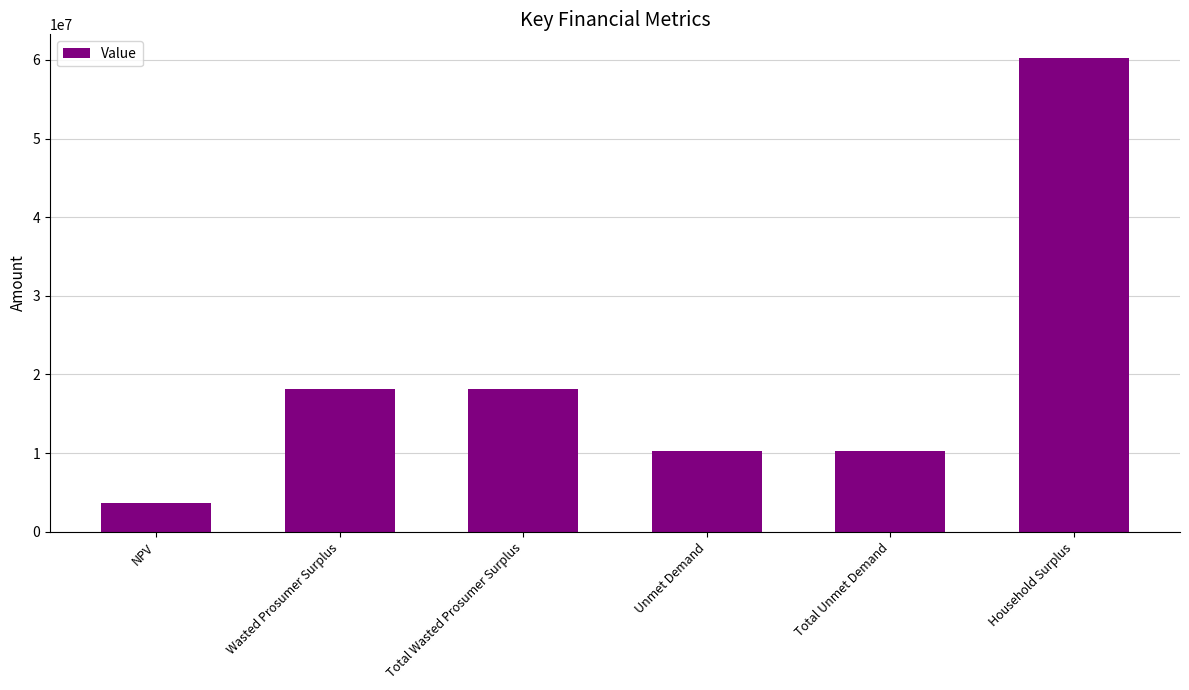

The chart shows a value of 10285071.6 at Unmet Demand. True or false?

True